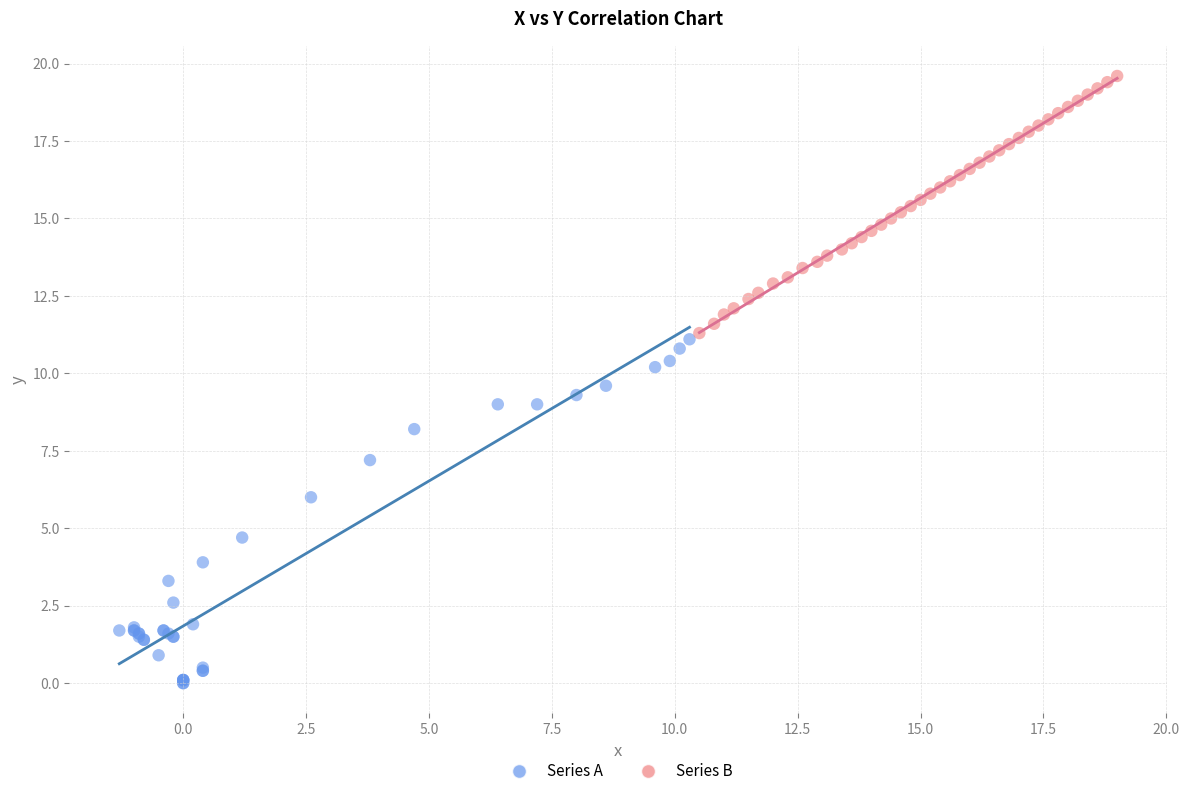

Which series has the largest Y range (max minus min)?

Series A